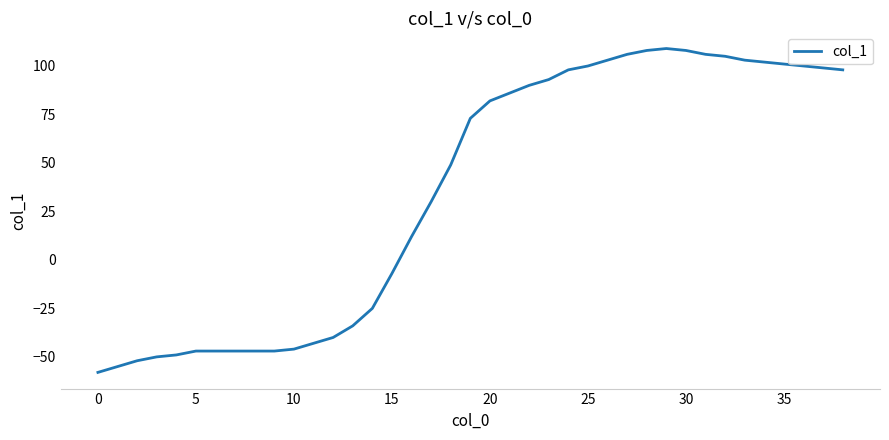

What is the difference between the maximum and minimum values?

167